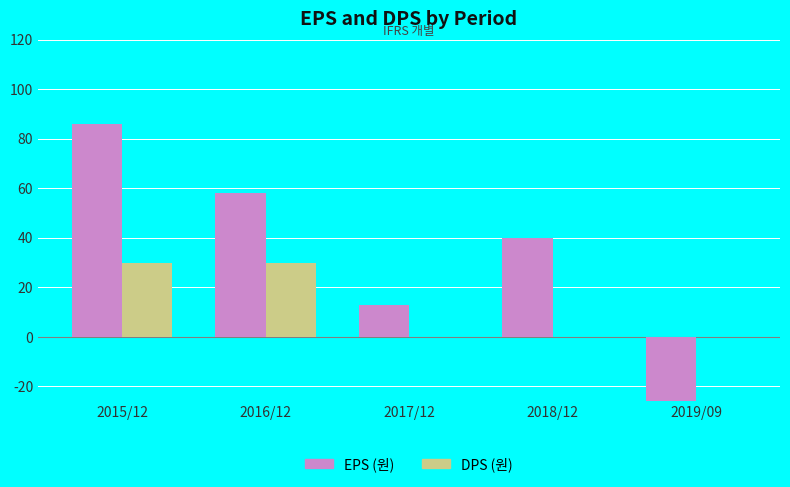

How many values in the EPS (원) series exceed 40?

2